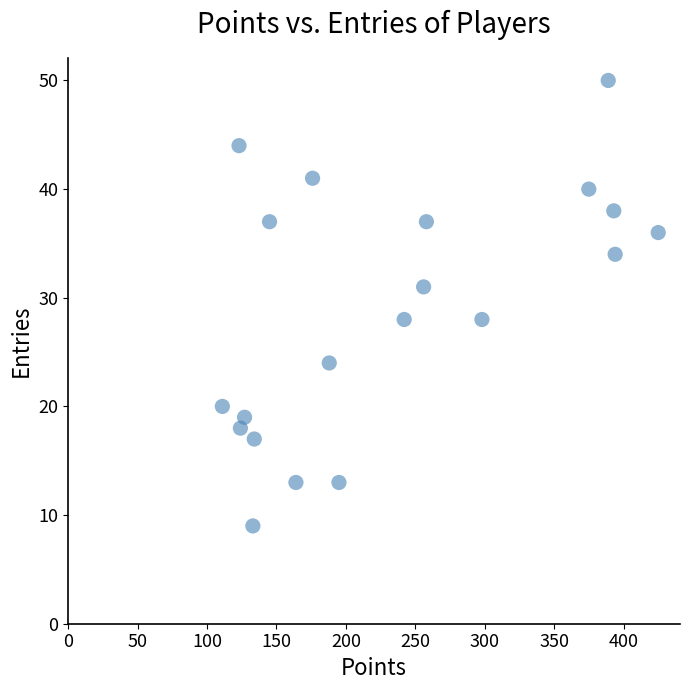

What is the range of Y values (max minus min)?

41